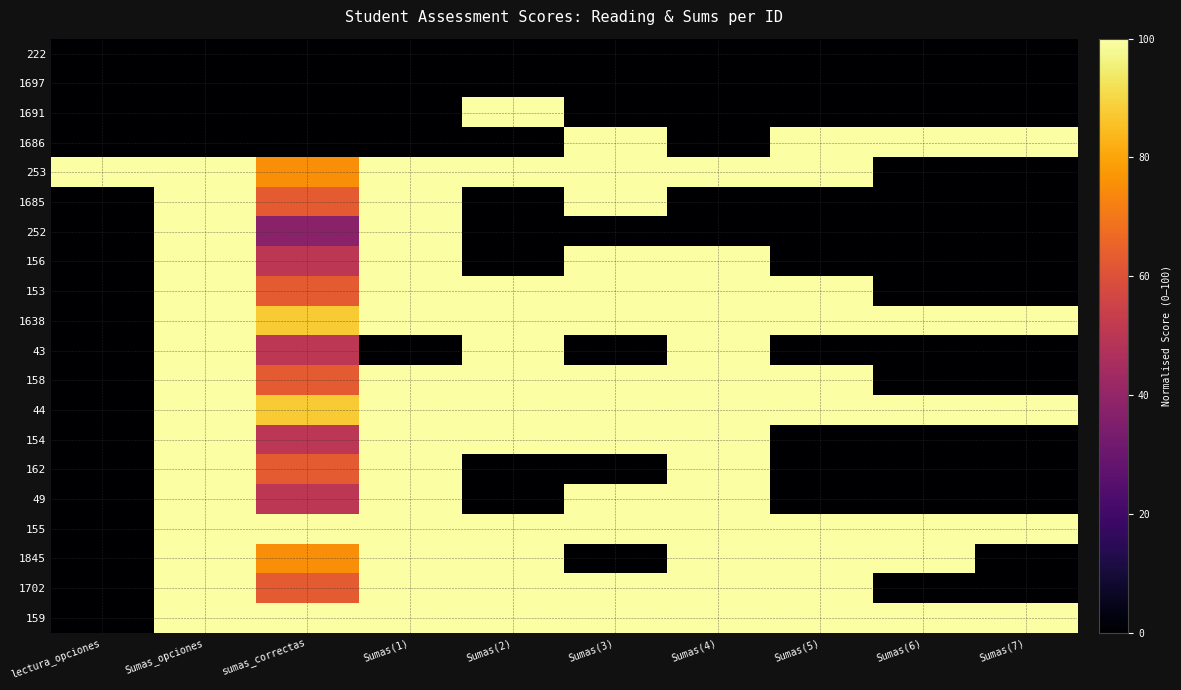

At which category is the sum across all series the highest?

Sumas_opciones